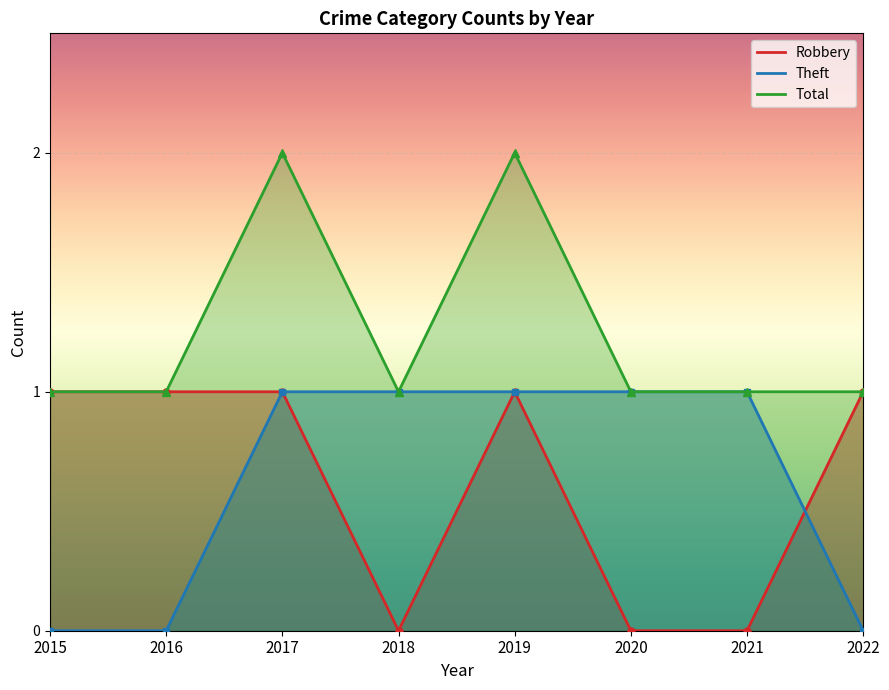

Rank the categories by Robbery value from lowest to highest.

2018, 2020, 2021, 2015, 2016, 2017, 2019, 2022